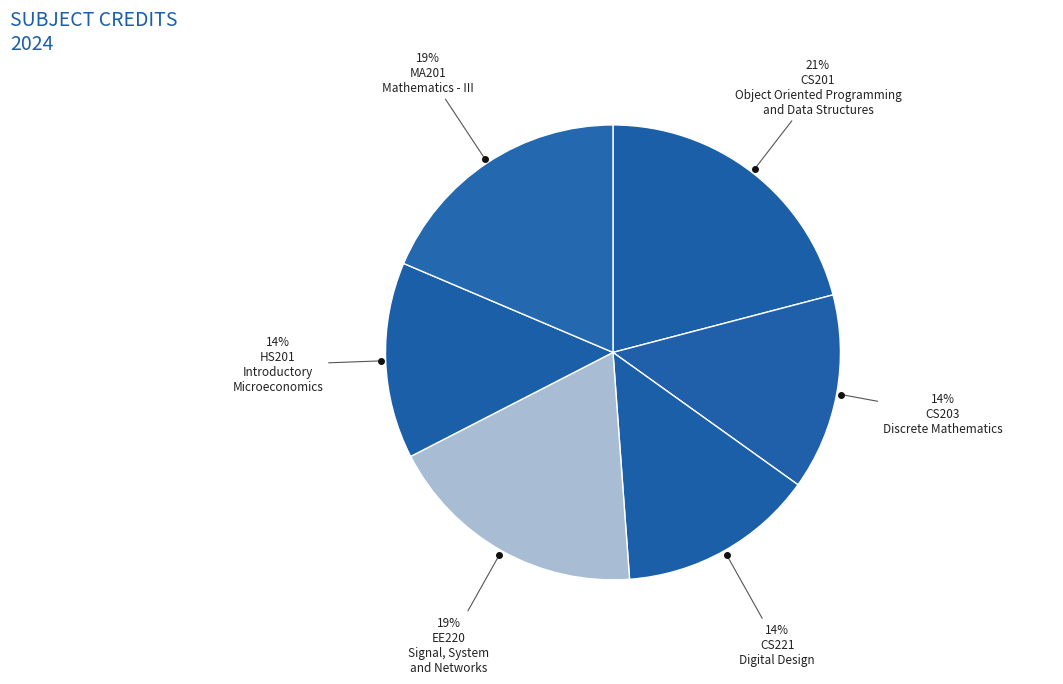

Rank the categories by value from highest to lowest.

CS201
Object Oriented Programming
and Data Structures, EE220
Signal, System
and Networks, MA201
Mathematics - III, CS203
Discrete Mathematics, CS221
Digital Design, HS201
Introductory
Microeconomics